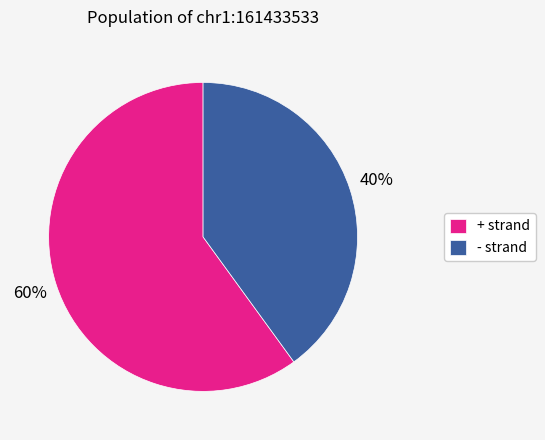

To the nearest percent, what is the difference between the largest and smallest slice percentages?

20%